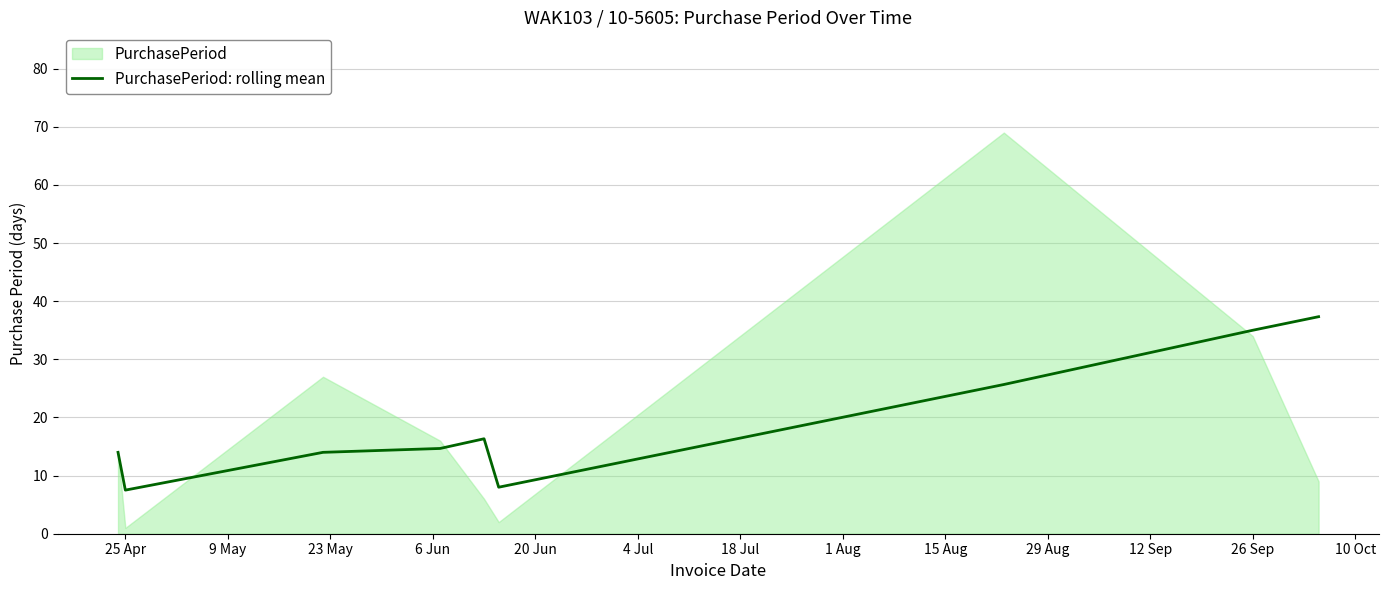

Is it true that PurchasePeriod: rolling mean equals 7.5 at 25 Apr?

True